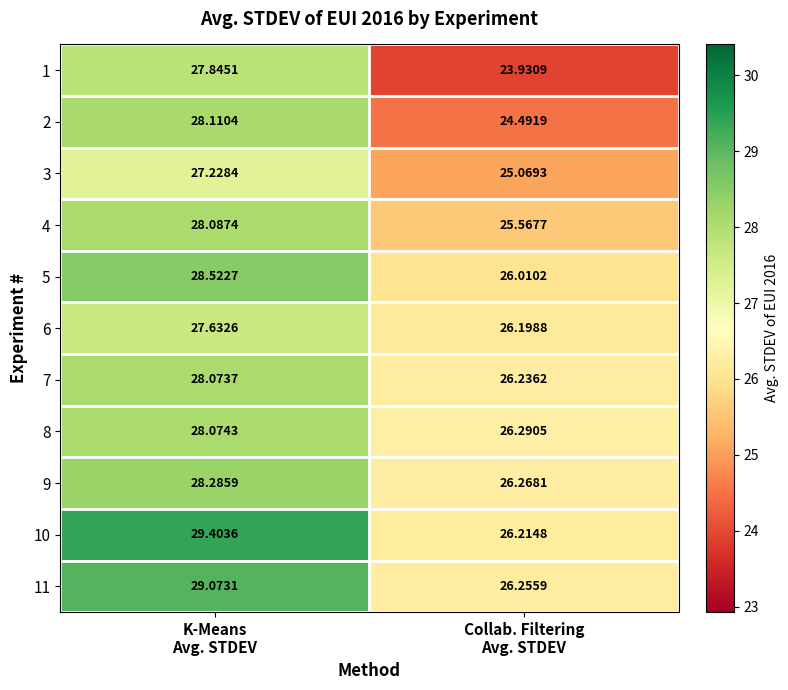

What is the maximum value shown in the chart?

29.4